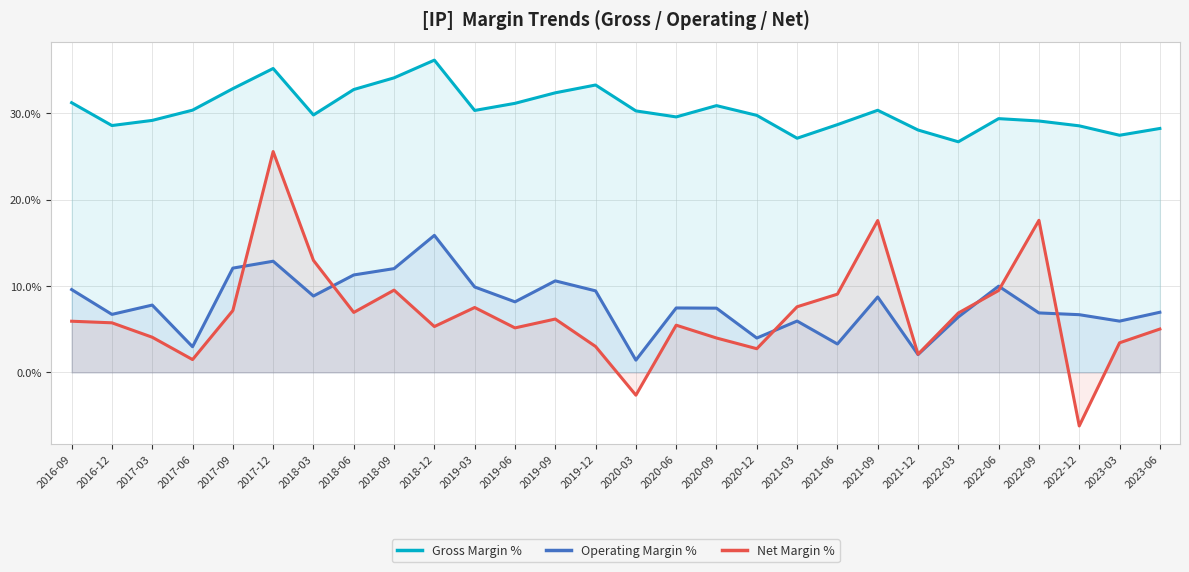

True or false: Net Margin % and Gross Margin % cross at least once.

False